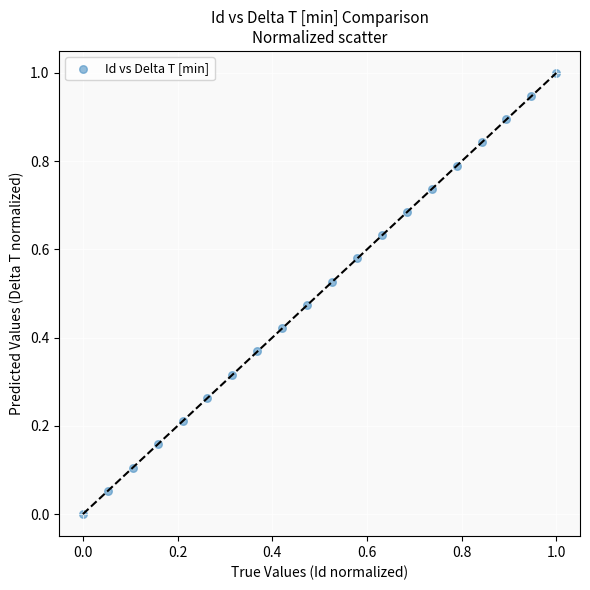

What is the range of Y values (max minus min)?

1.0